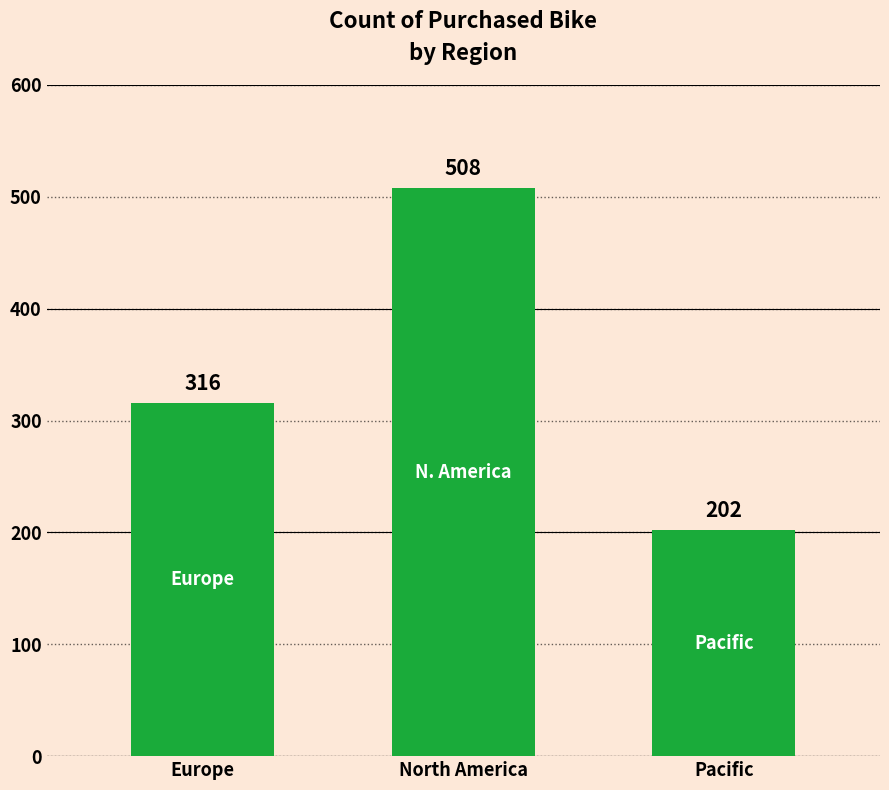

How many values are below 316?

1